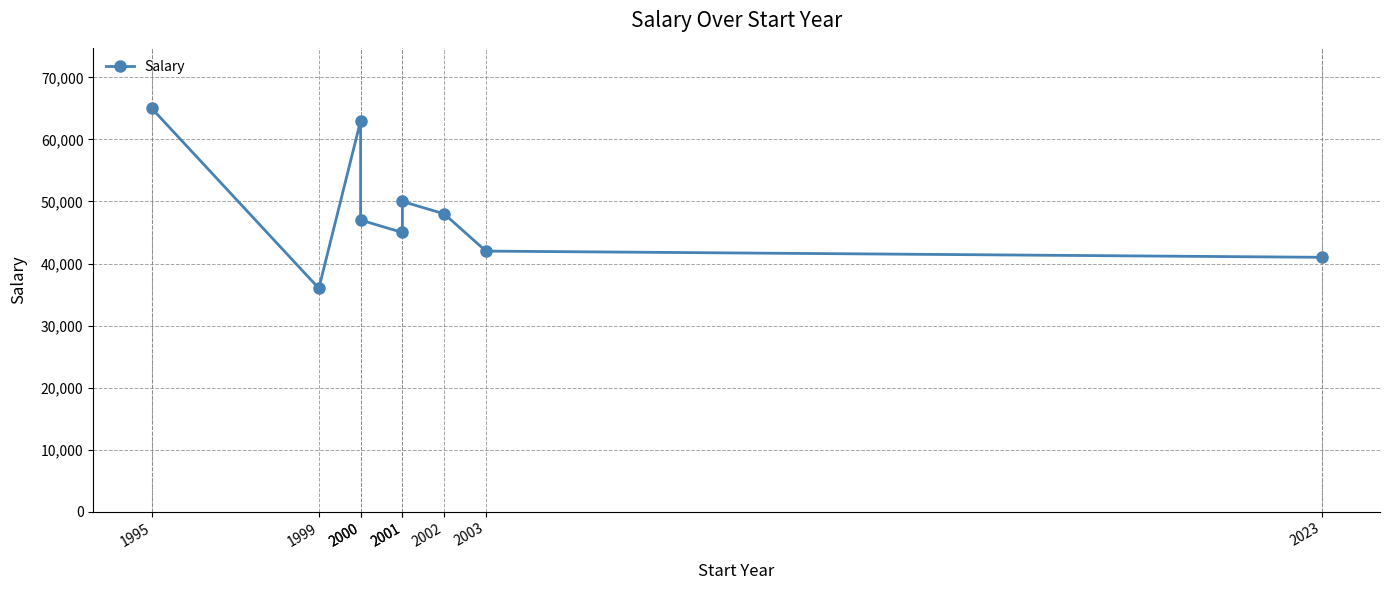

The value at 2023 is 19519. True or false?

False